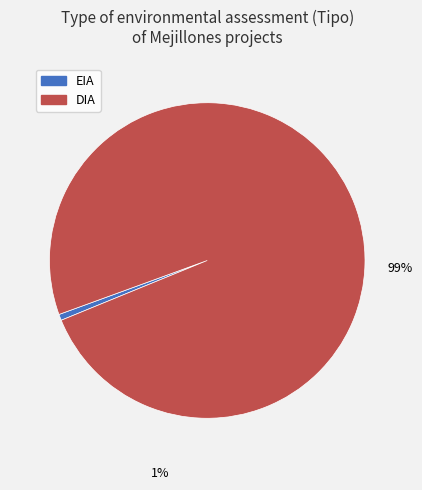

Which has a higher value, EIA or DIA?

DIA